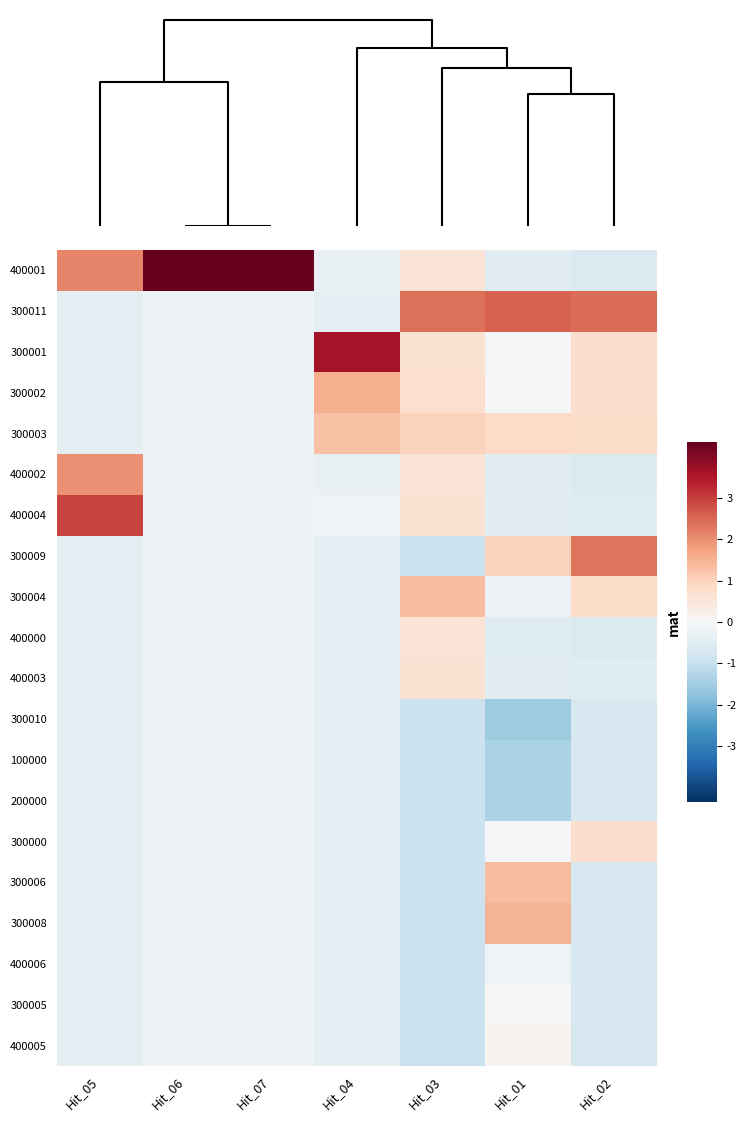

What is the minimum value shown in the chart?

-1.5